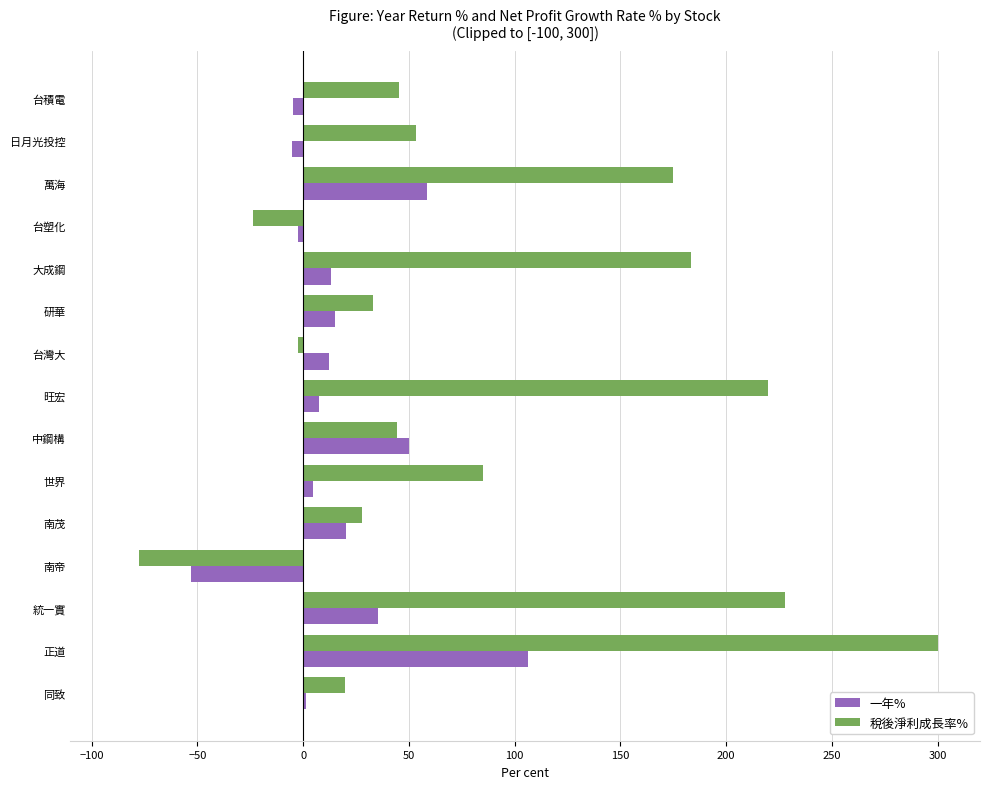

What is the maximum value for 稅後淨利成長率%?

300.0